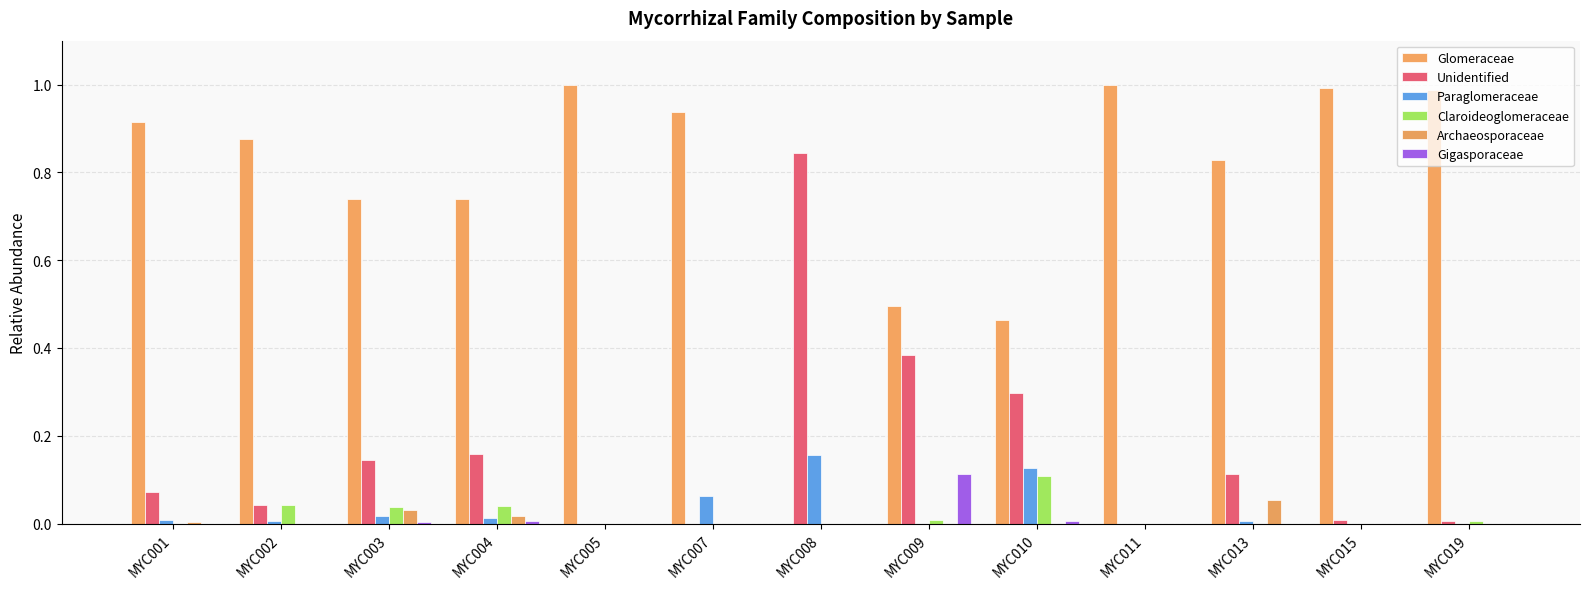

How many groups of bars are there?

13